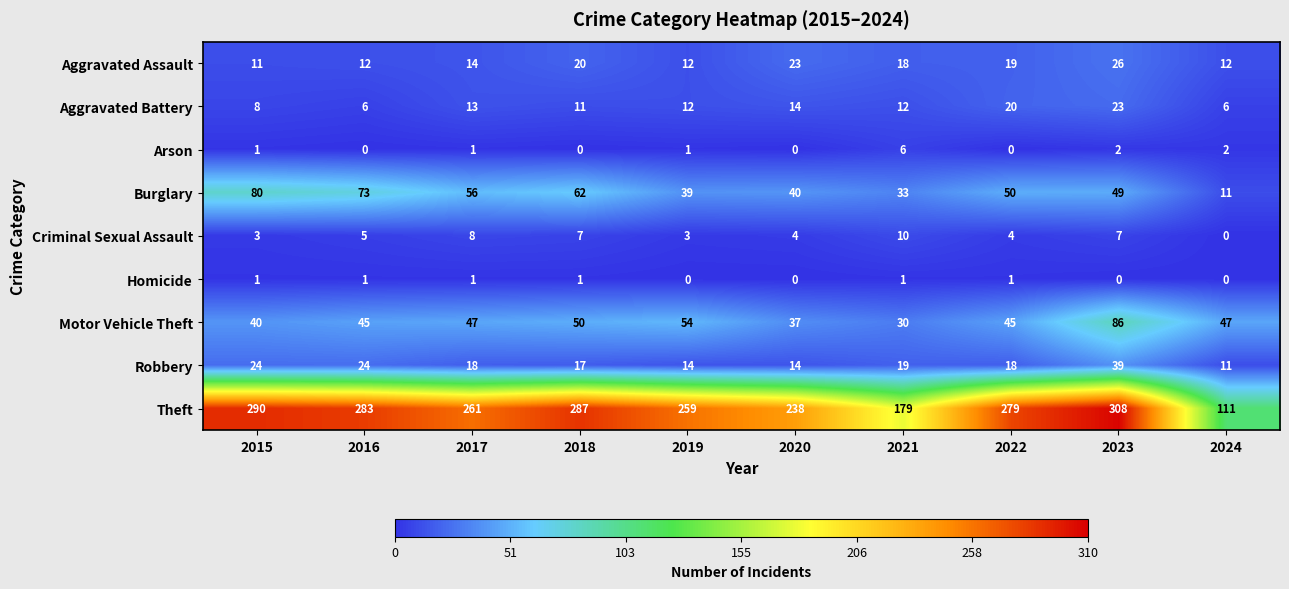

What is the spread (max minus min) of values at 2021?

178